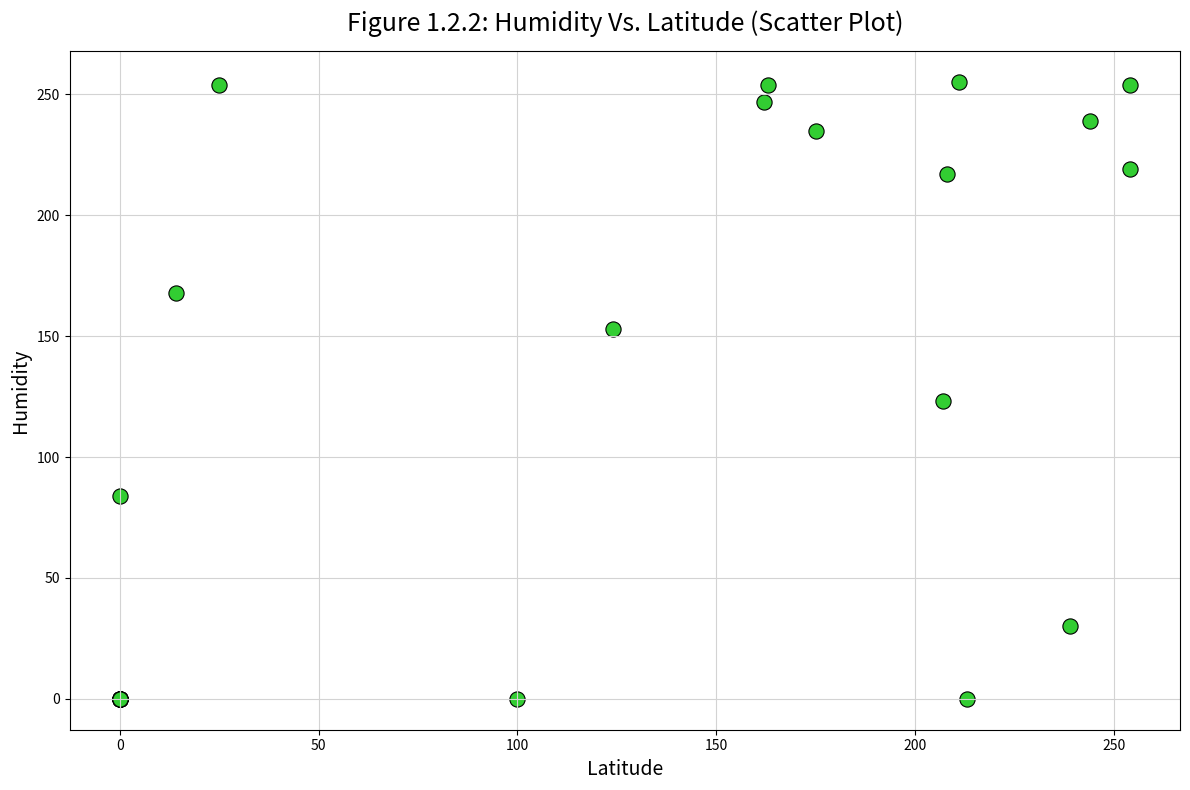

What Y value in the scatter plot is closest to 127?

123